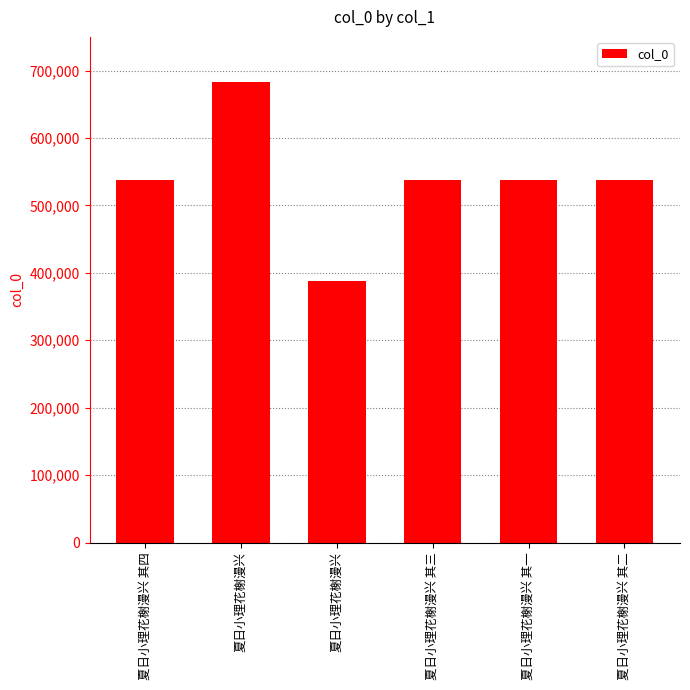

Reading left to right, list all the values displayed in this chart.

537245	683221	388047	537244	537242	537243